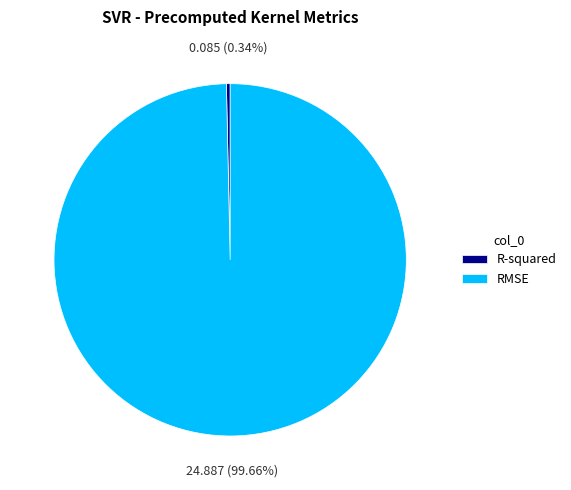

How many slices are in this pie chart?

2